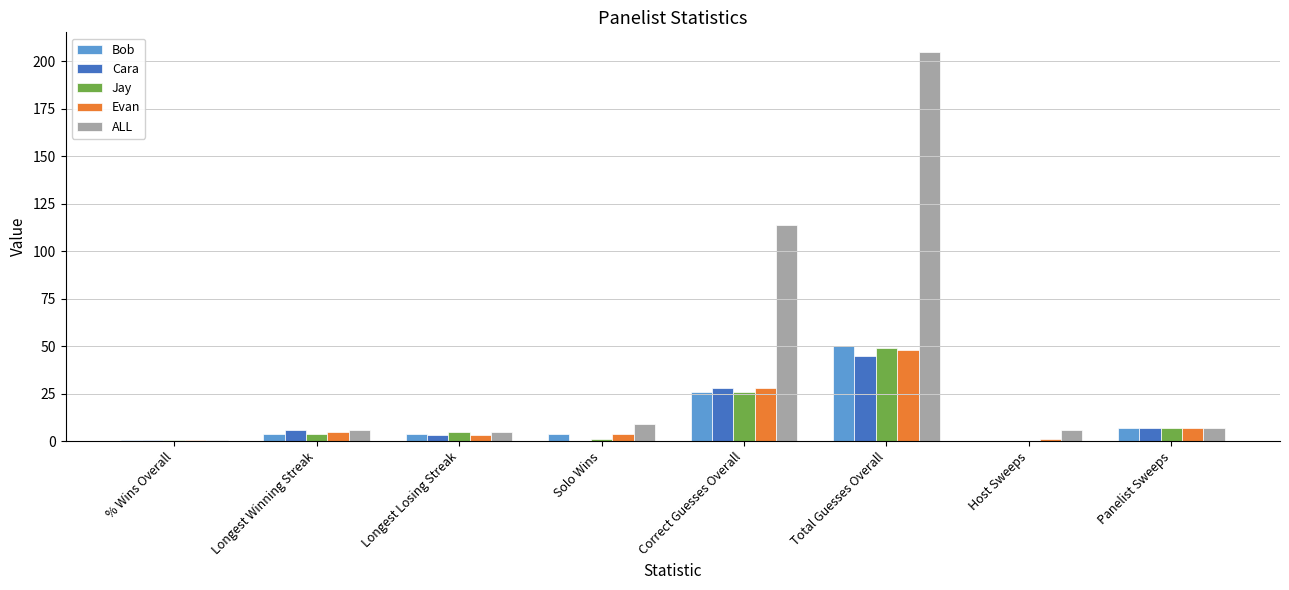

True or false: Jay has a value of 26.0 at Correct Guesses Overall.

True